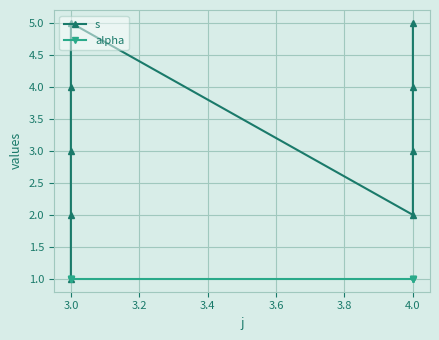

True or false: alpha and s intersect in this chart.

False